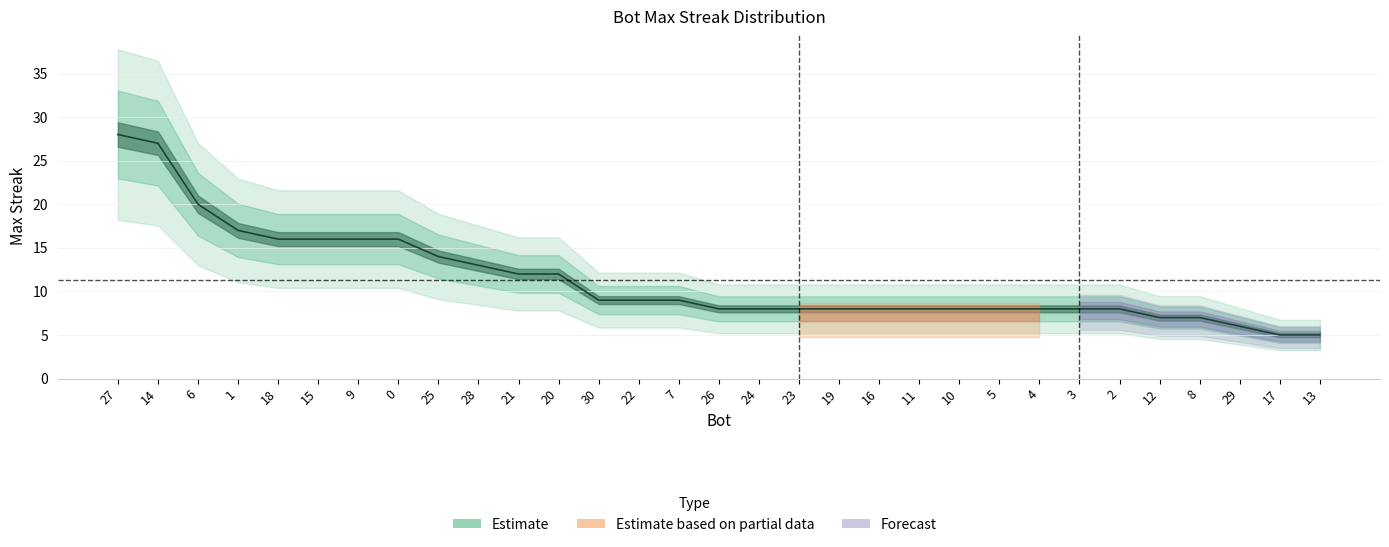

What is the sum of all values?

352